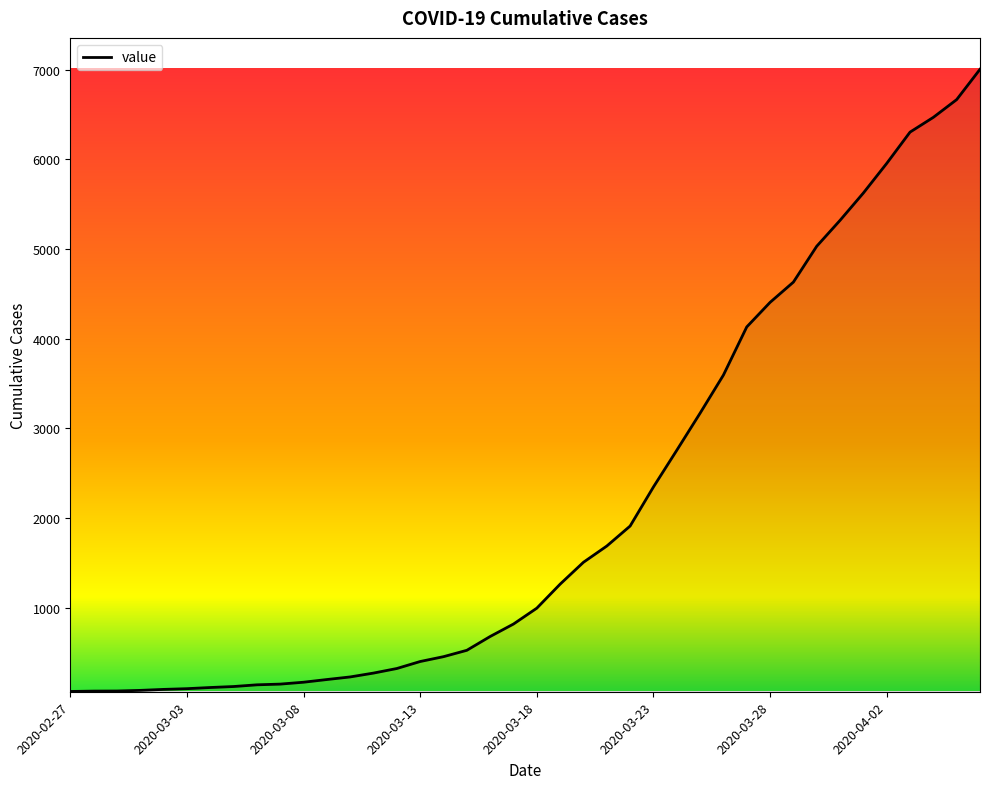

What is the greatest value displayed?

7004